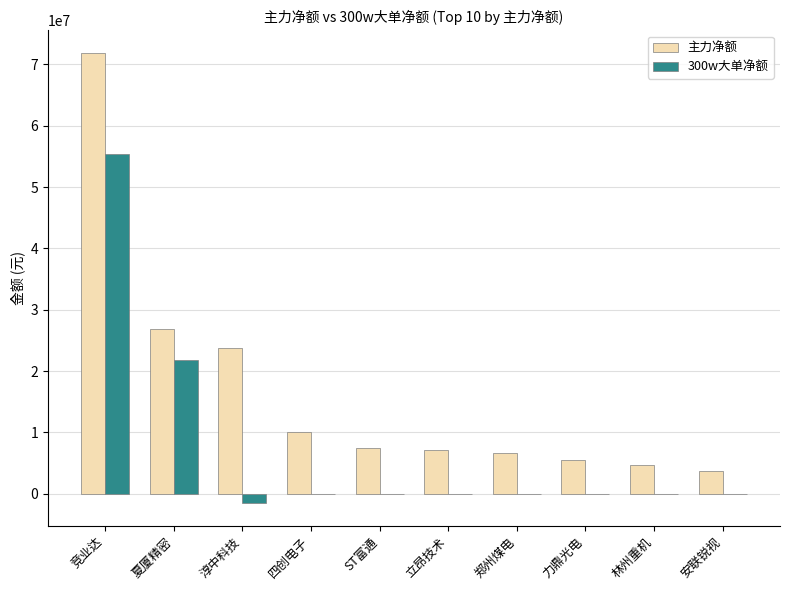

Which category has the highest value across all series?

竞业达